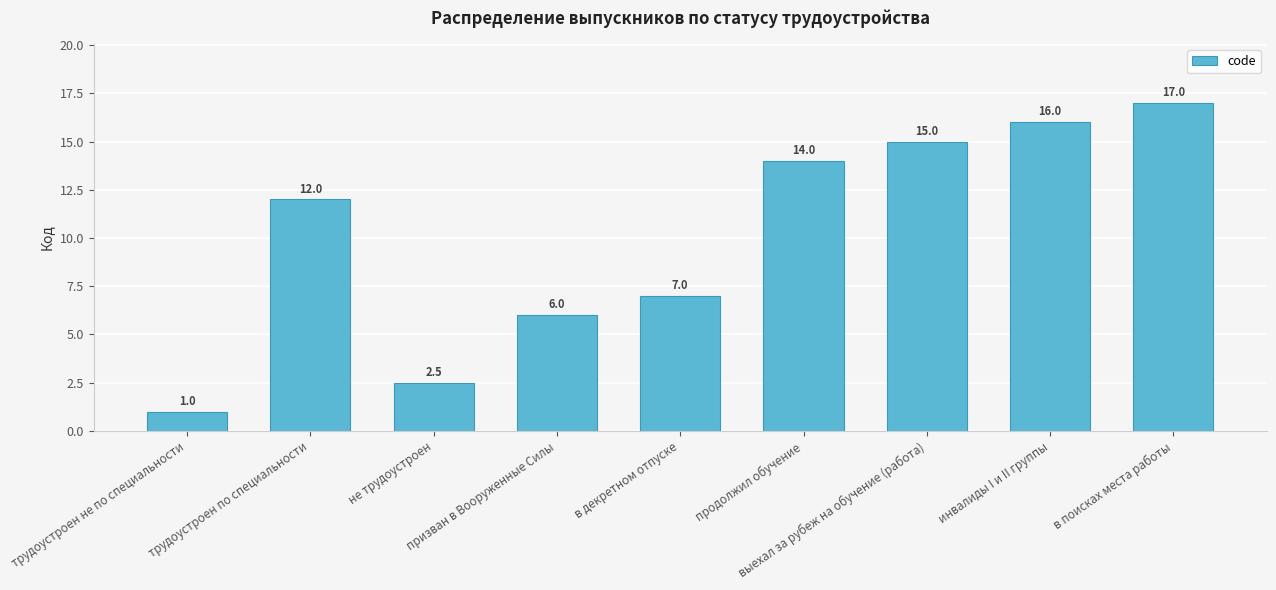

Which has a higher value, не трудоустроен or выехал за рубеж на обучение (работа)?

выехал за рубеж на обучение (работа)